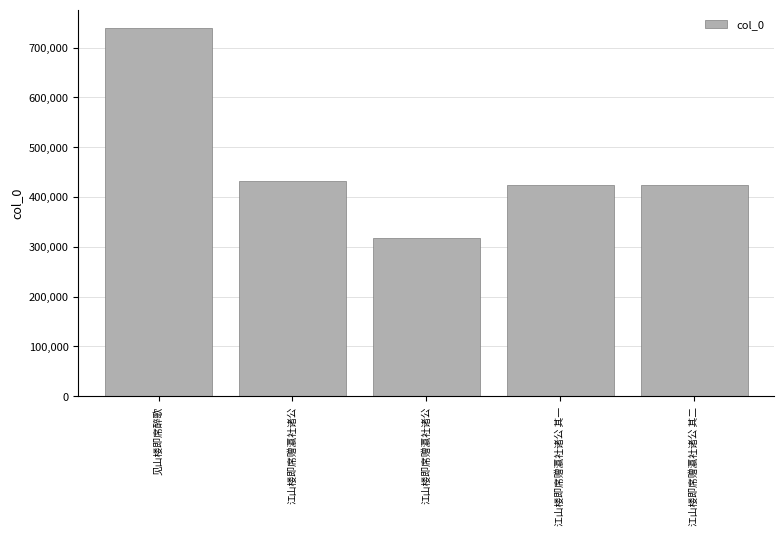

How many categories are shown in the chart?

5